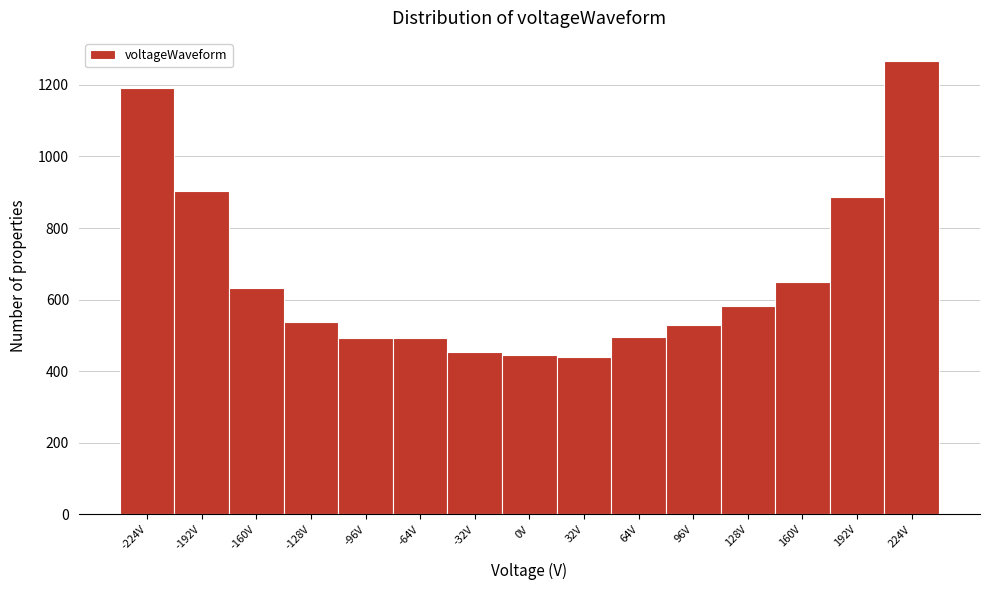

Reading left to right, list every bar in this chart as the range it spans on the x-axis followed by its height. Neither the bar edges nor the heights are printed on the chart, so give them approximately, as read against the axes.

-240 to -208: 1200
-208 to -176: 900
-176 to -144: 640
-144 to -112: 540
-112 to -80: 500
-80 to -48: 500
-48 to -16: 460
-16 to 16: 440
16 to 48: 440
48 to 80: 500
80 to 112: 540
112 to 144: 580
144 to 176: 640
176 to 208: 880
208 to 240: 1260